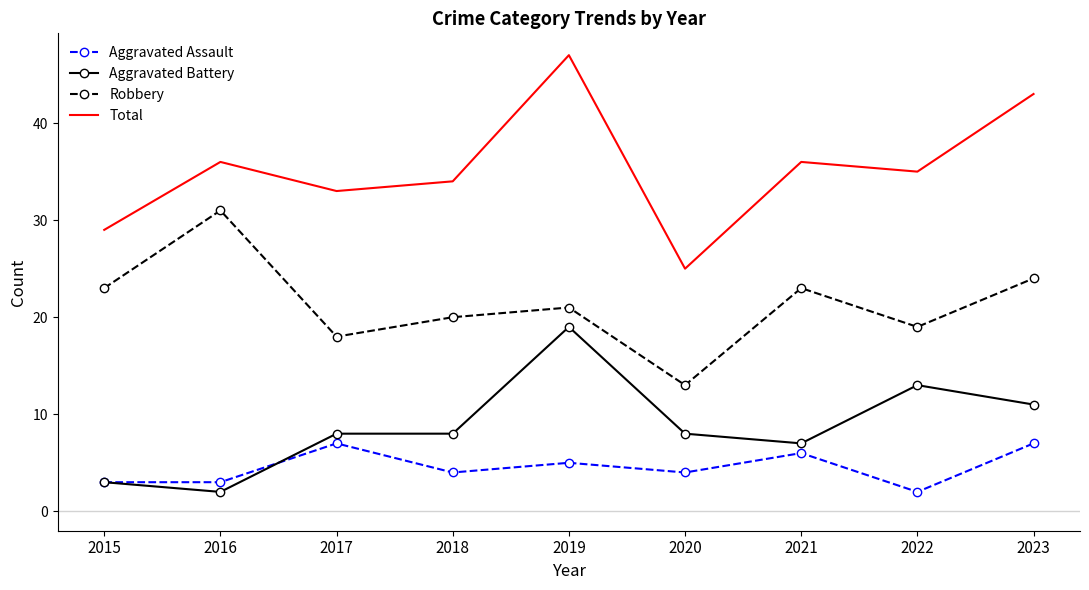

Reading left to right, transcribe all the data shown in this chart.

Aggravated Assault: 2015=3	2016=3	2017=7	2018=4	2019=5	2020=4	2021=6	2022=2	2023=7
Aggravated Battery: 2015=3	2016=2	2017=8	2018=8	2019=19	2020=8	2021=7	2022=13	2023=11
Robbery: 2015=23	2016=31	2017=18	2018=20	2019=21	2020=13	2021=23	2022=19	2023=24
Total: 2015=29	2016=36	2017=33	2018=34	2019=47	2020=25	2021=36	2022=35	2023=43